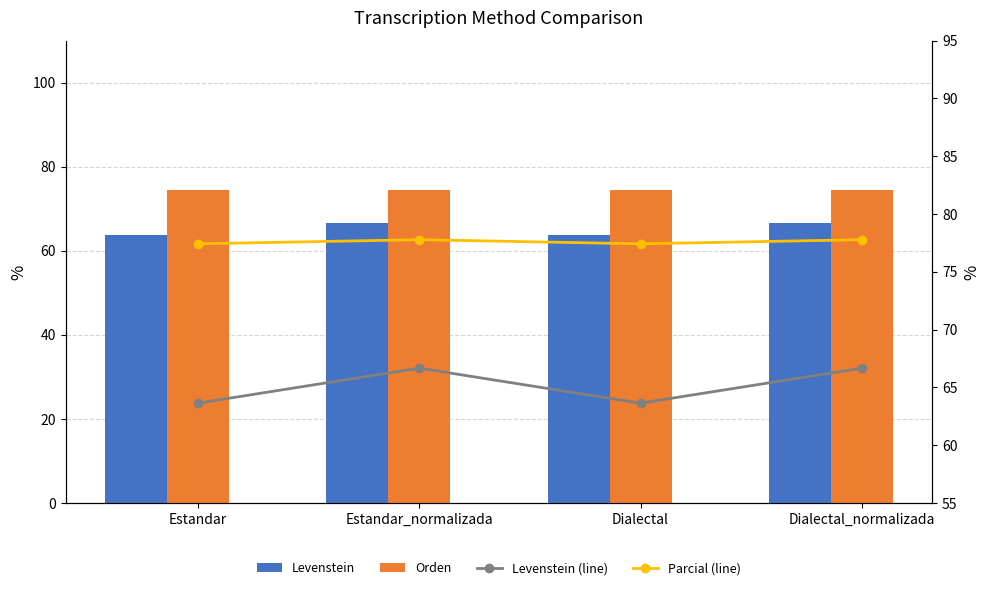

At which label is Parcial (line) closest to 77?

Estandar